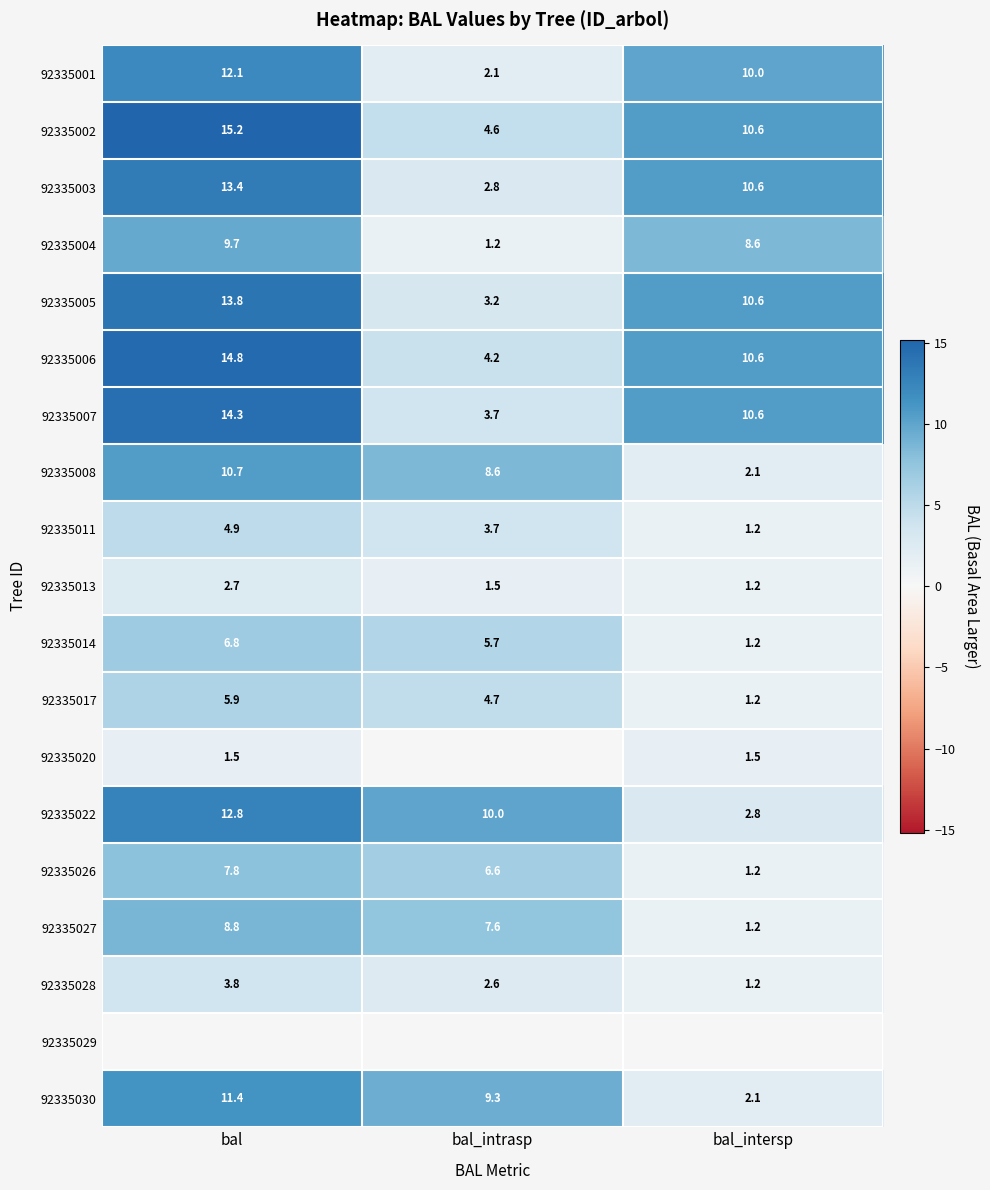

What is the maximum value shown in the chart?

15.2